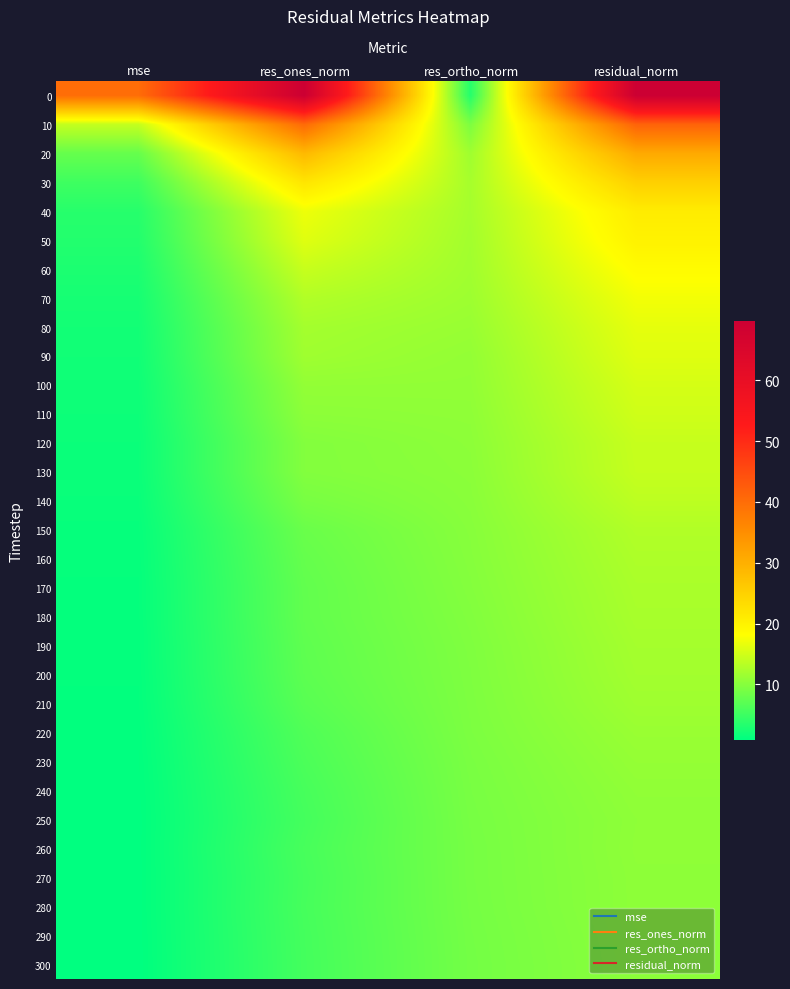

At how many categories does at least one series exceed 9?

4